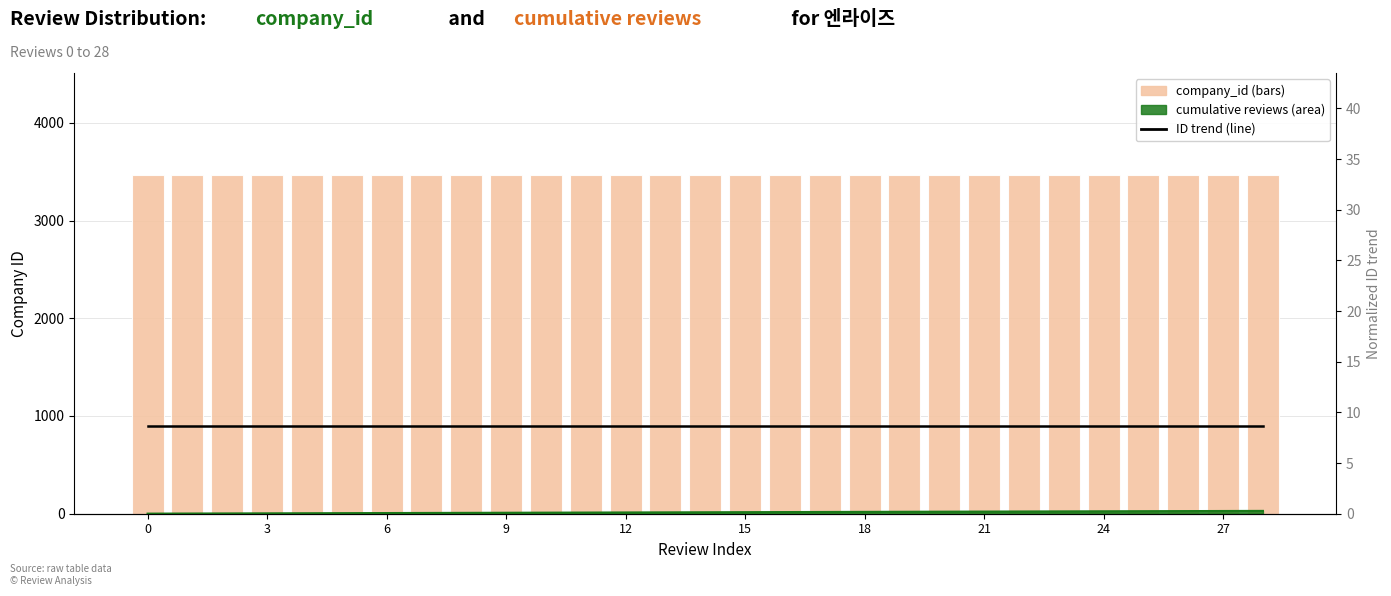

Is it true that company_id equals 4661.4 at 21?

False